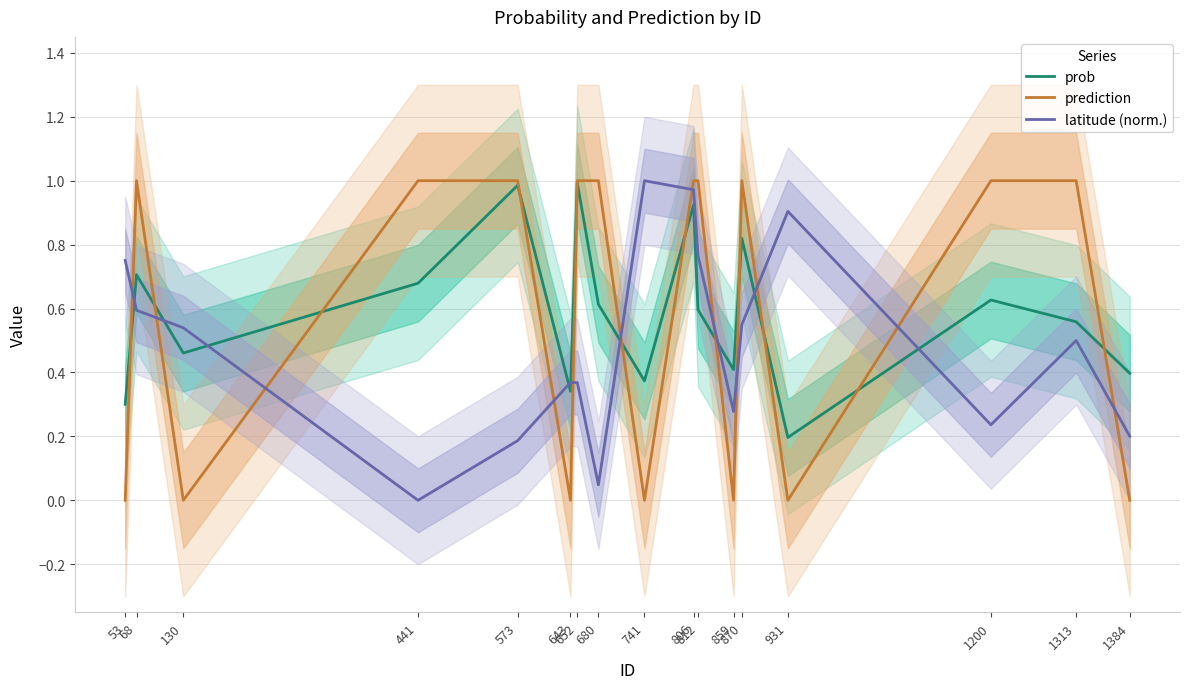

Which series has the largest total across all categories?

prediction